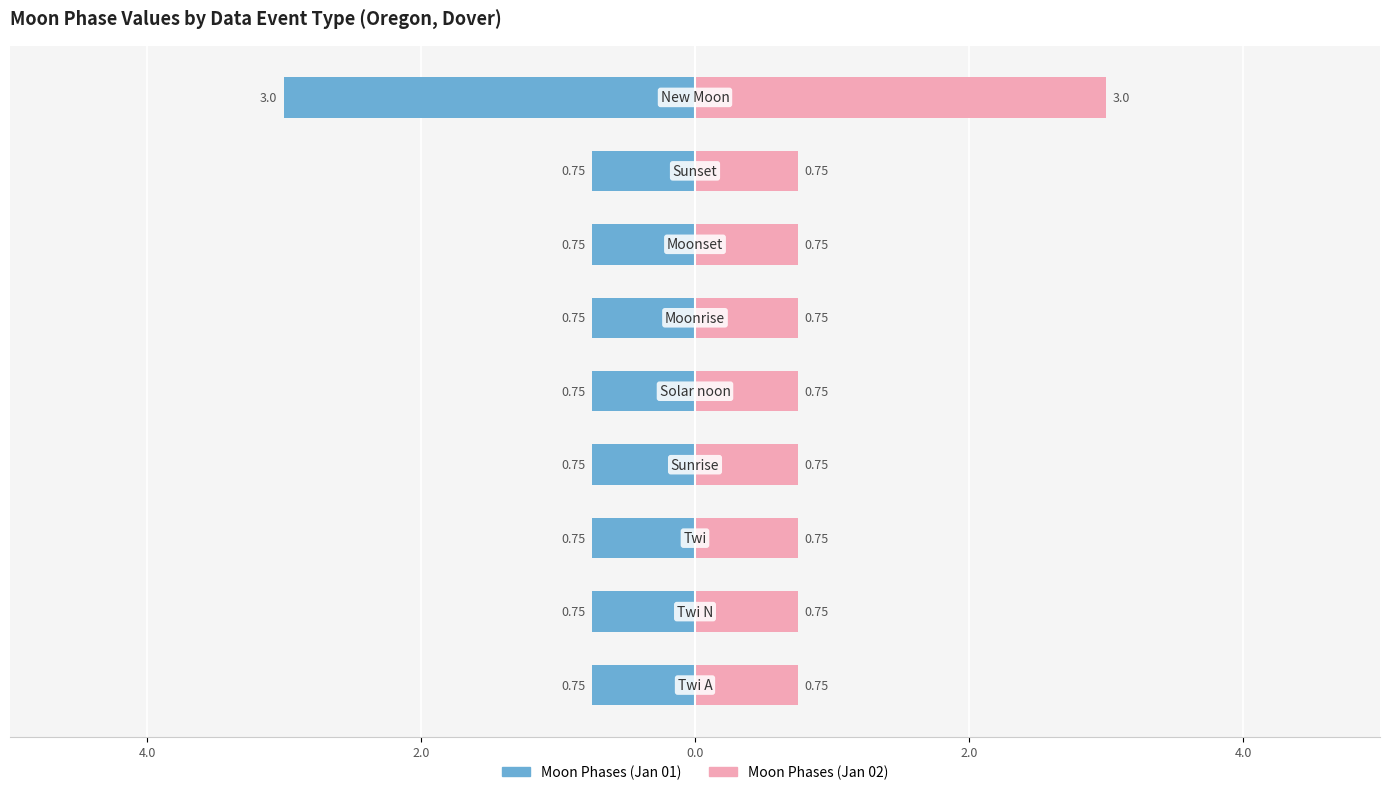

What is the value of the Moon Phases (Jan 01) bar at the 8th from the left?

-0.8